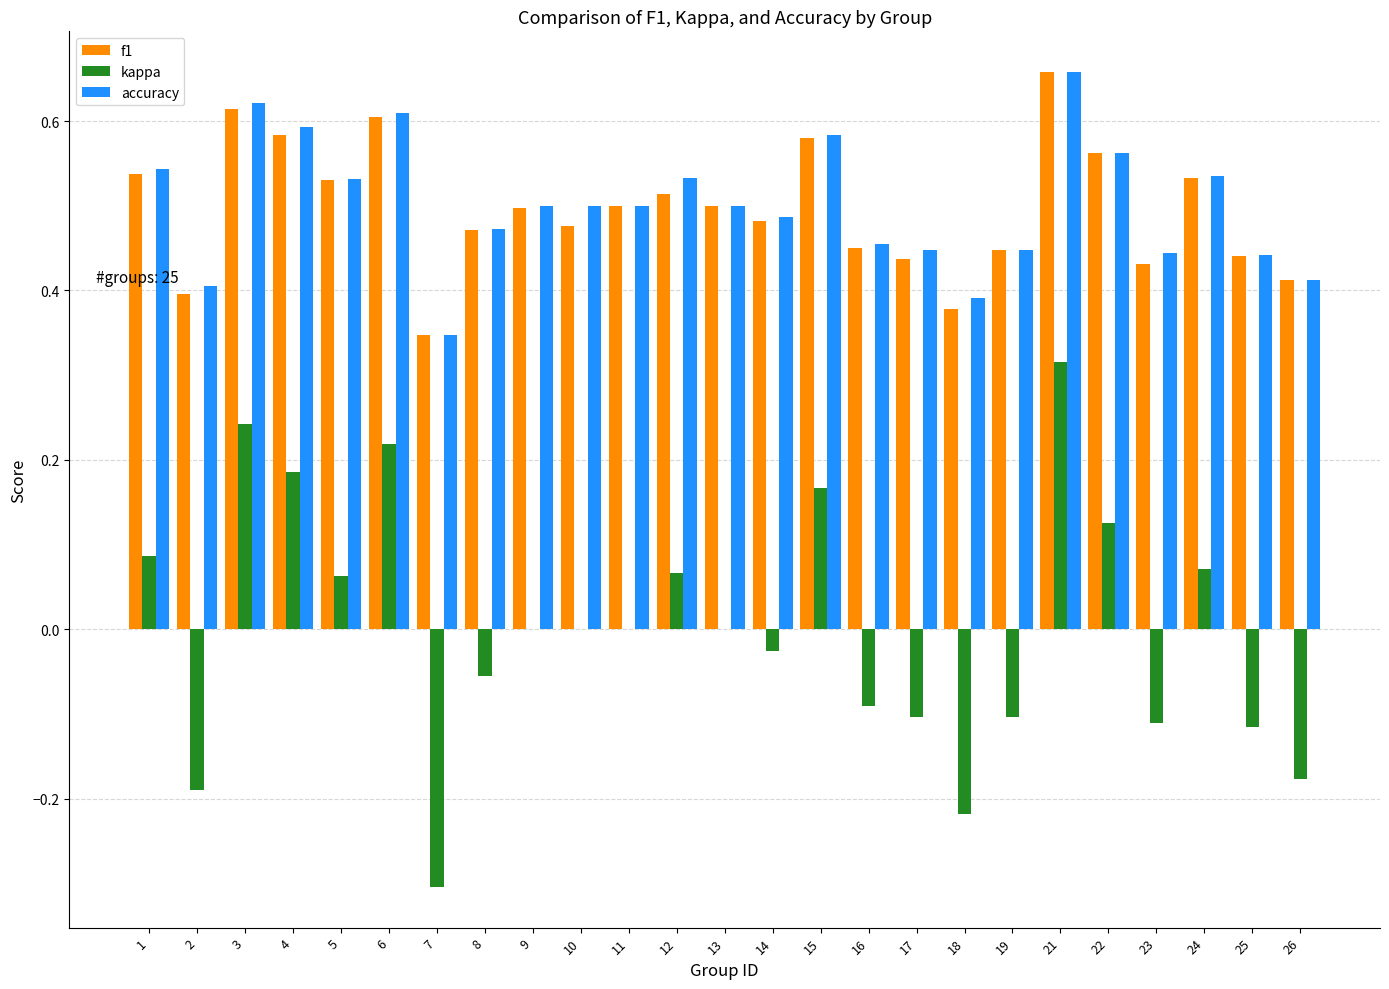

Which label corresponds to the largest value in the chart?

21